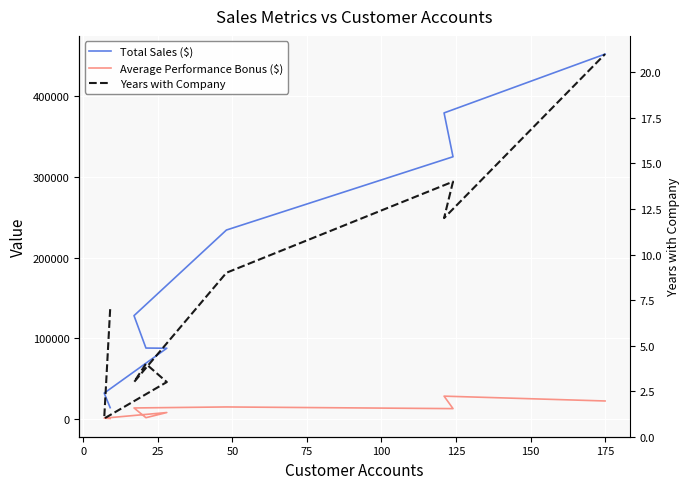

The Total Sales ($) series shows 31733.6 at 0. True or false?

True